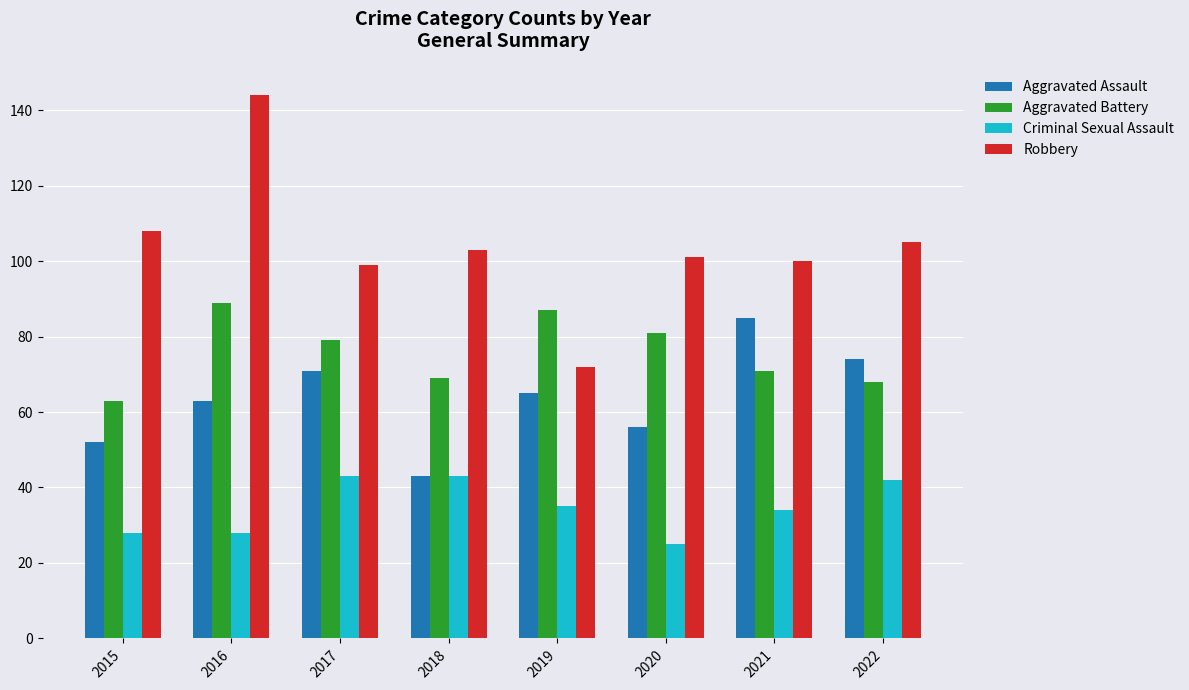

Reading left to right, extract all data points from this chart.

Aggravated Assault: 2015=52	2016=63	2017=71	2018=43	2019=65	2020=56	2021=85	2022=74
Aggravated Battery: 2015=63	2016=89	2017=79	2018=69	2019=87	2020=81	2021=71	2022=68
Criminal Sexual Assault: 2015=28	2016=28	2017=43	2018=43	2019=35	2020=25	2021=34	2022=42
Robbery: 2015=108	2016=144	2017=99	2018=103	2019=72	2020=101	2021=100	2022=105